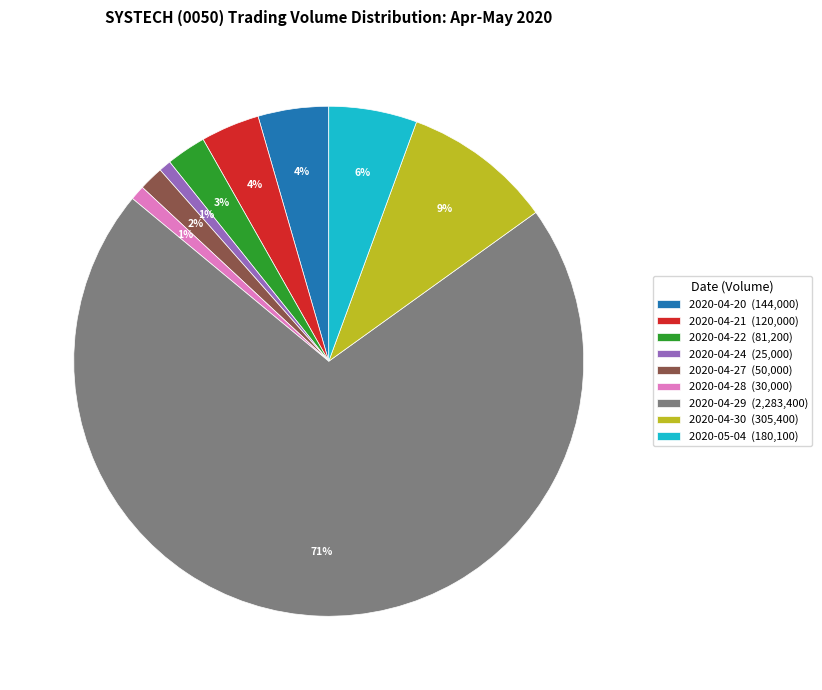

Combined, do 2020-05-04 (180,100) and 2020-04-30 (305,400) account for over 50%?

No